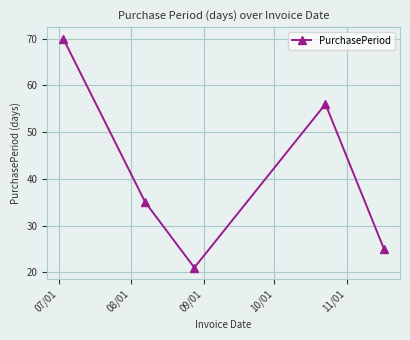

How many points are higher than both their immediate neighbors (excluding endpoints)?

1